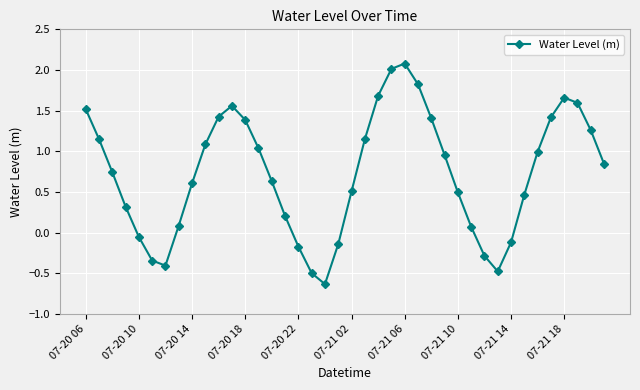

What is the greatest value displayed?

2.1